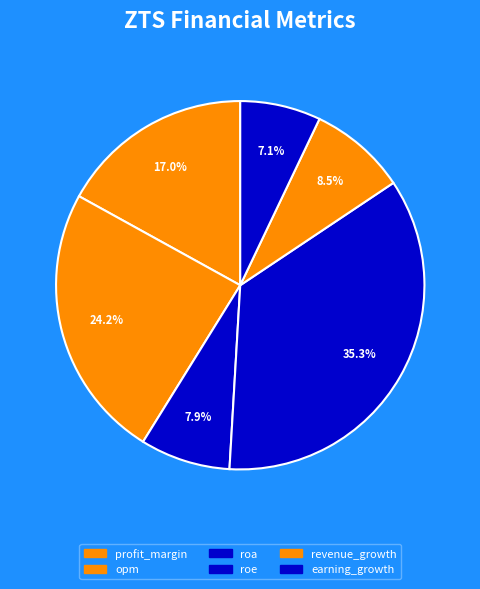

How many segments does this pie chart have?

6